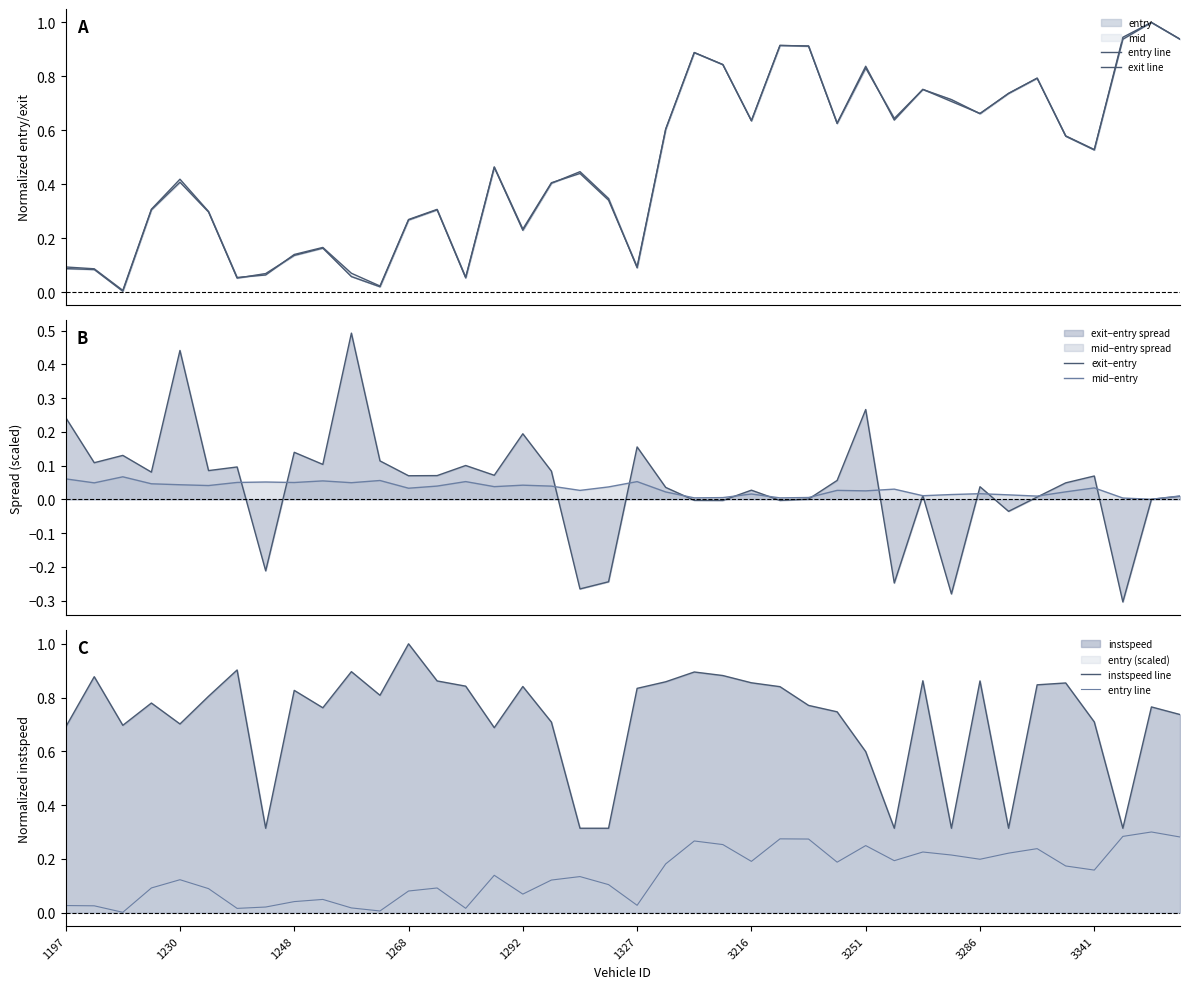

List the series in order of their peak value, lowest first.

mid−entry, entry line, exit−entry, exit line, instspeed line